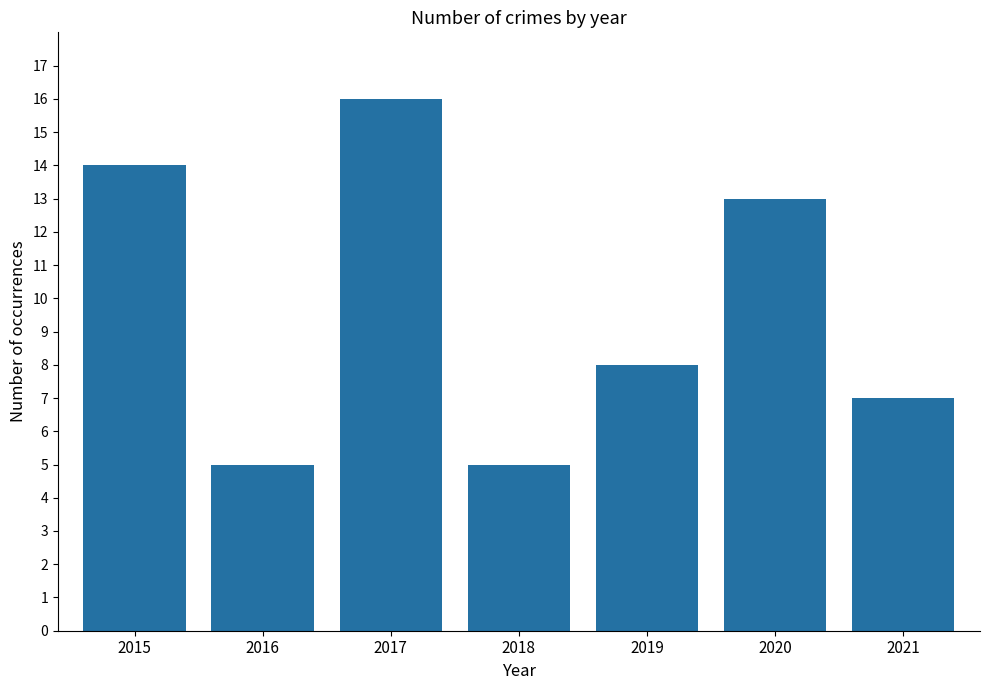

Reading left to right, extract all data points from this chart.

14	5	16	5	8	13	7